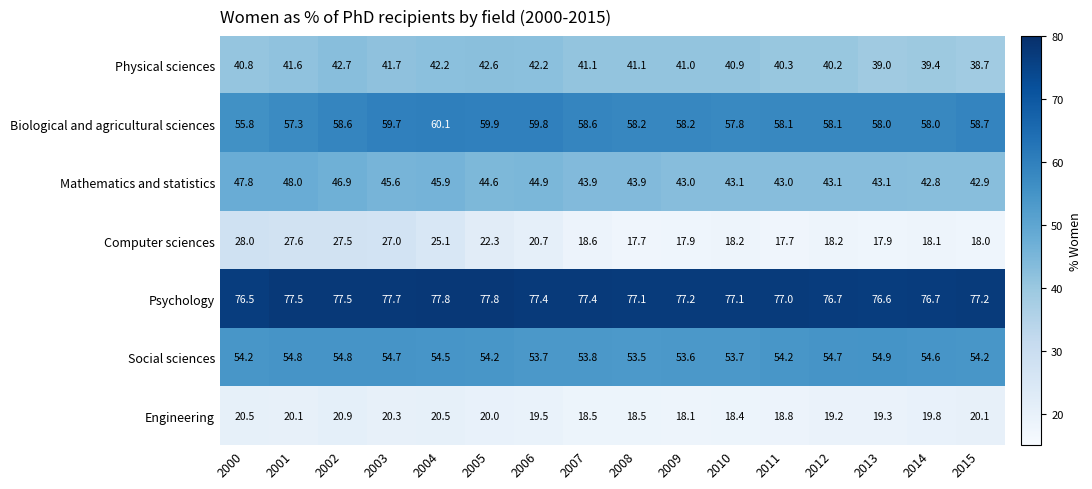

How many distinct data groups are displayed?

7